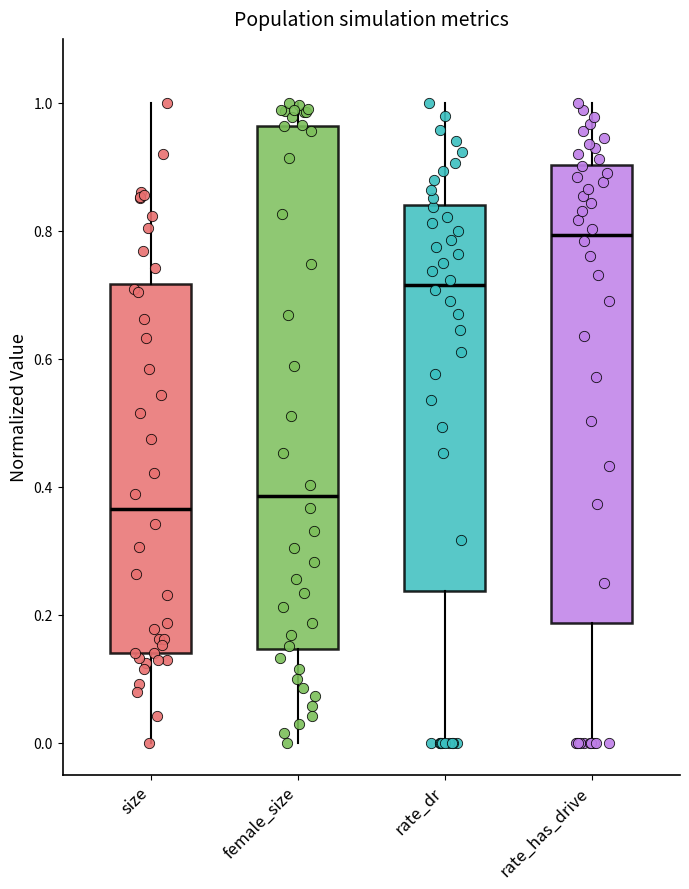

Reading left to right, transcribe this box plot: for each box, give where its median line is, the range the box spans, and where its two whiskers end, as read against the y-axis. The values are not printed on the chart, so give them approximately, as read against the axis.

size: median 0.36, box 0.14 to 0.72, whiskers 0.00 to 1.00
female_size: median 0.38, box 0.14 to 0.96, whiskers 0.00 to 1.00
rate_dr: median 0.72, box 0.24 to 0.84, whiskers 0.00 to 1.00
rate_has_drive: median 0.80, box 0.18 to 0.90, whiskers 0.00 to 1.00